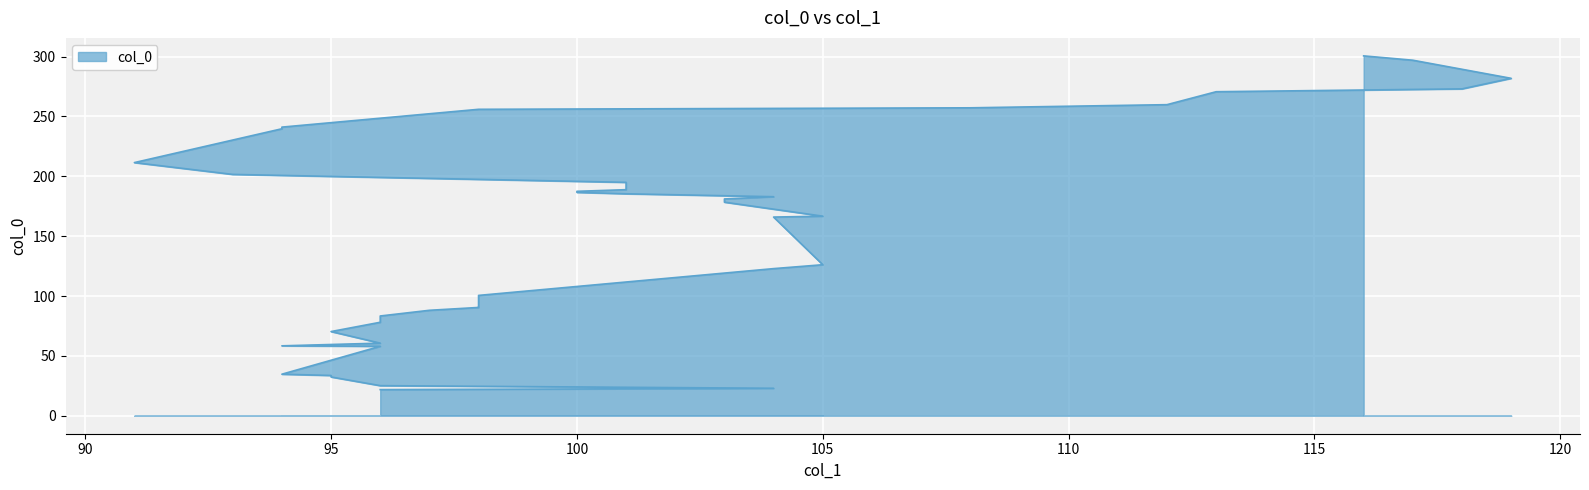

Which has a higher value, 98 or 98?

98